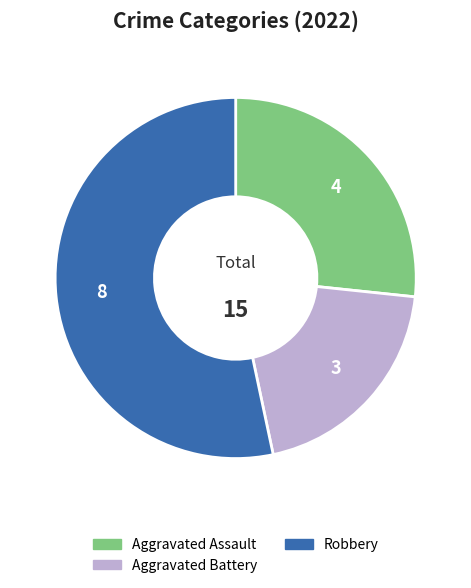

Is there a majority slice in this chart?

Yes